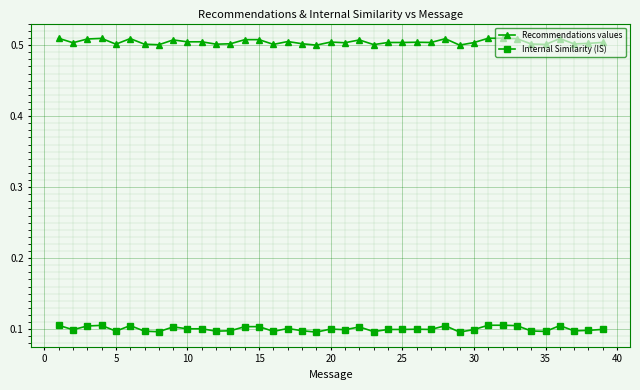

True or false: Recommendations values and Internal Similarity (IS) cross at least once.

False